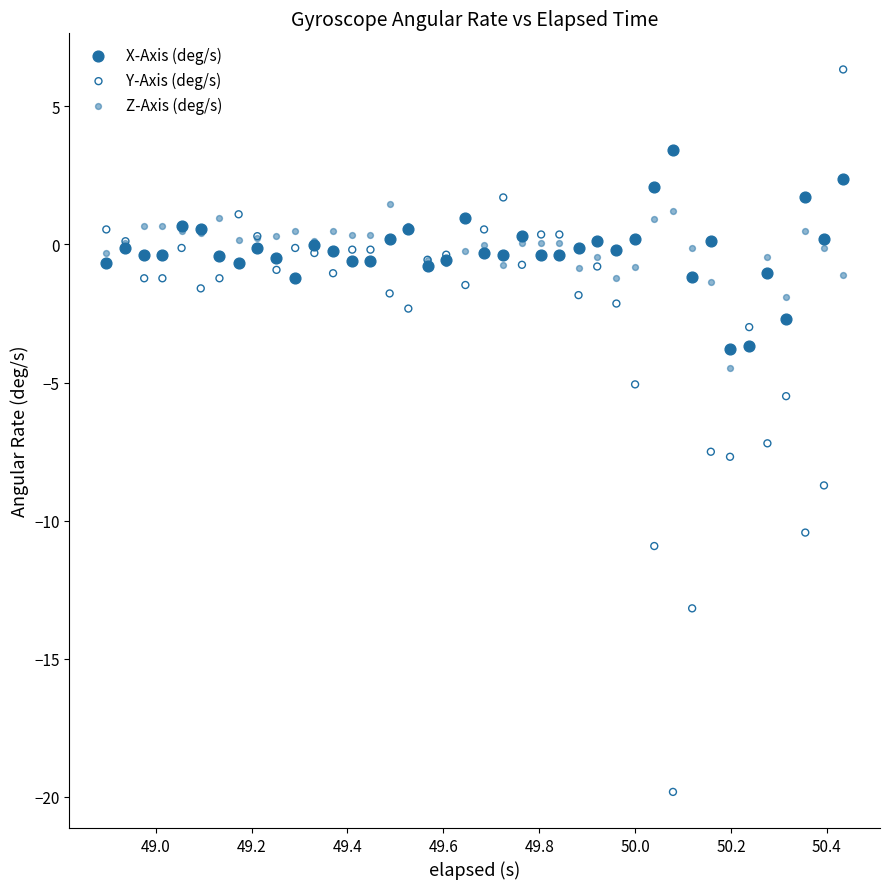

What are all the series names shown in the legend?

X-Axis (deg/s), Y-Axis (deg/s), Z-Axis (deg/s)